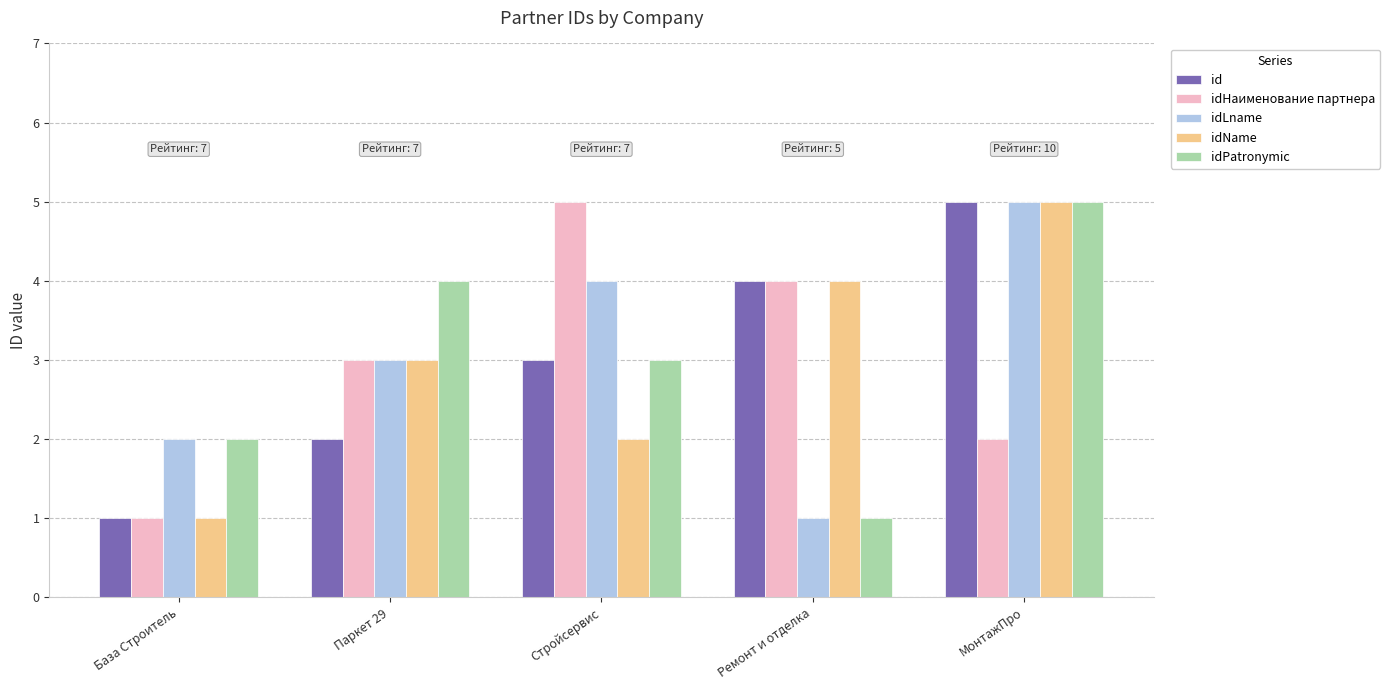

What is the difference between the id values at База Строитель and Стройсервис?

2